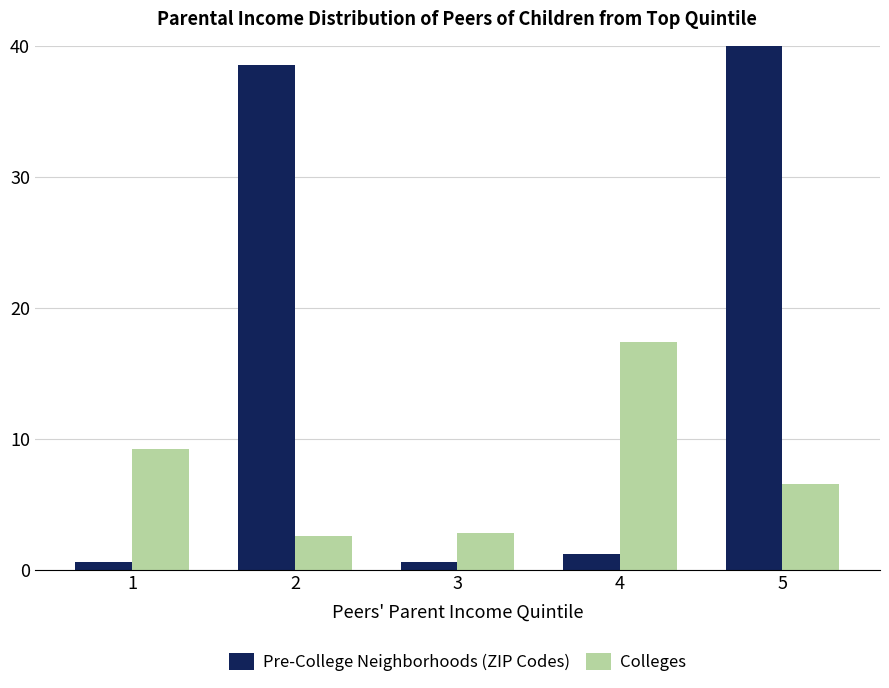

How many data points in Pre-College Neighborhoods (ZIP Codes) are above 1?

3